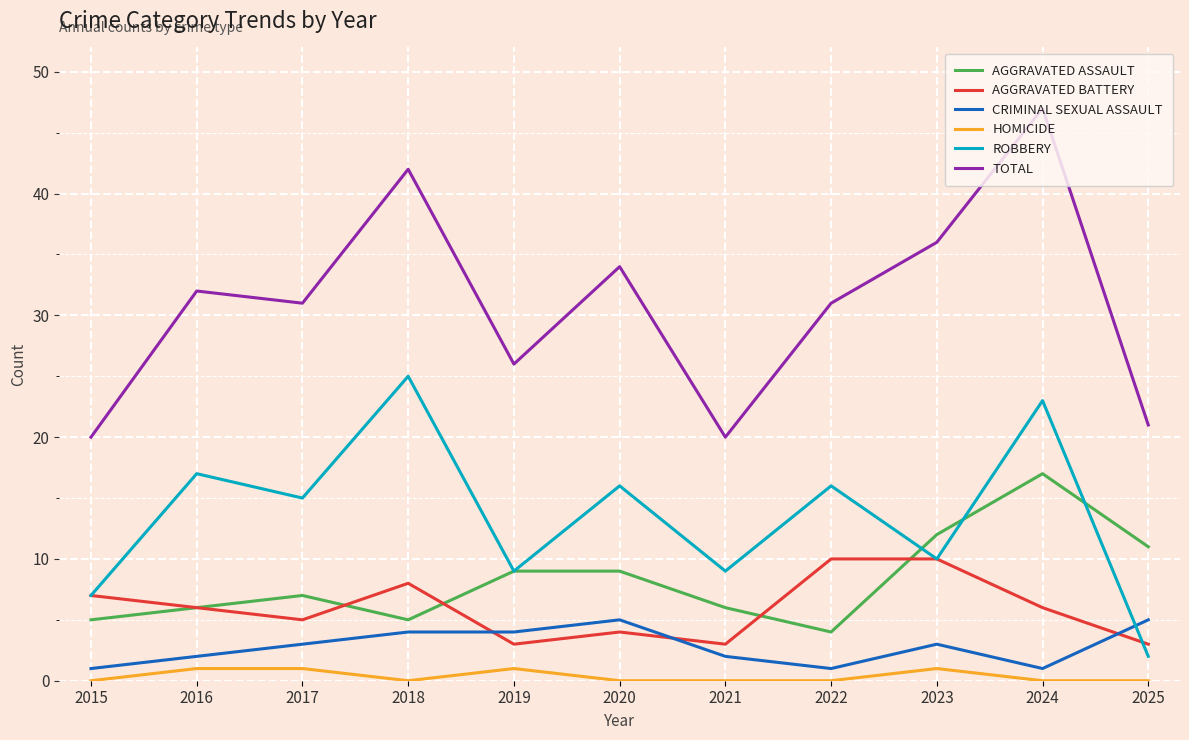

What is the total value across all series at 2018?

84